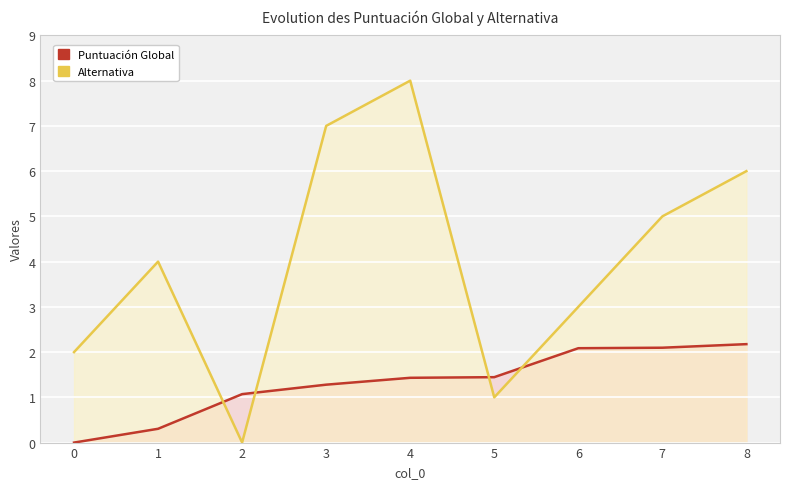

At 4, list the series in order from largest to smallest.

Alternativa, Puntuación Global